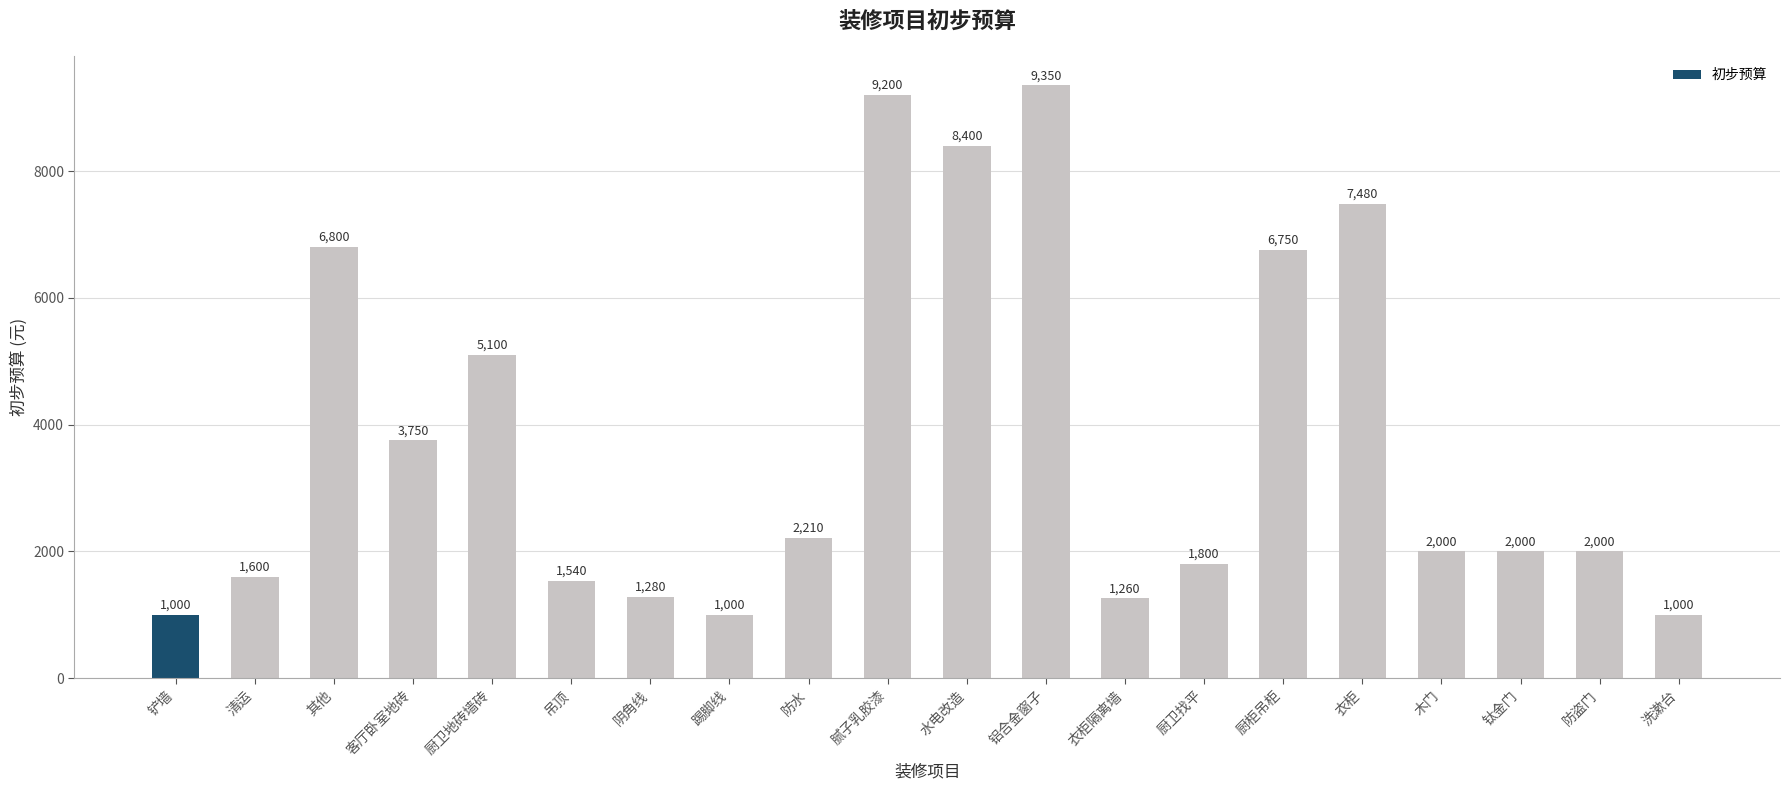

Where is the data nearest to the value 5175?

厨卫地砖墙砖